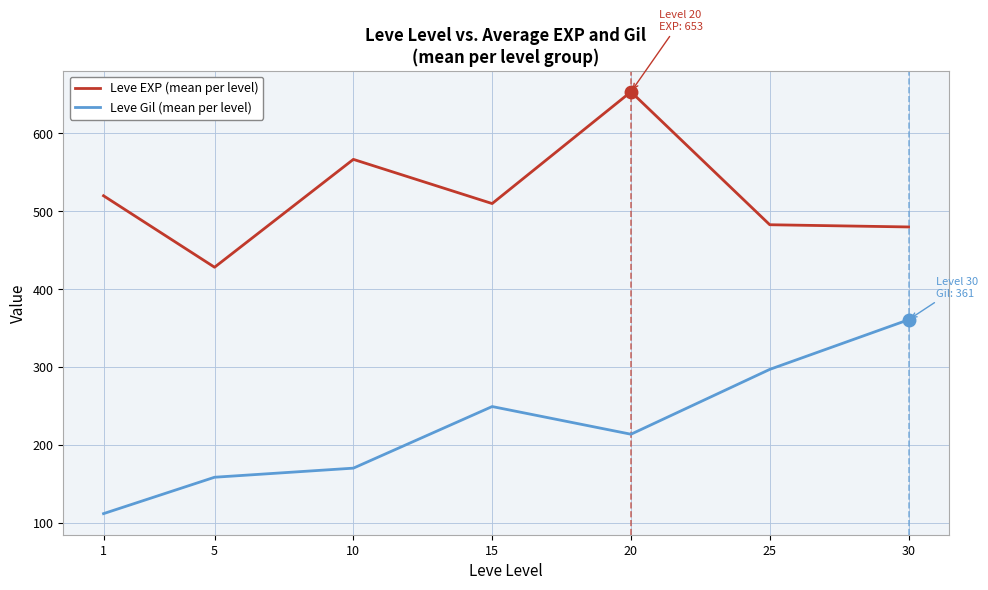

At which category is the sum across all series the highest?

20